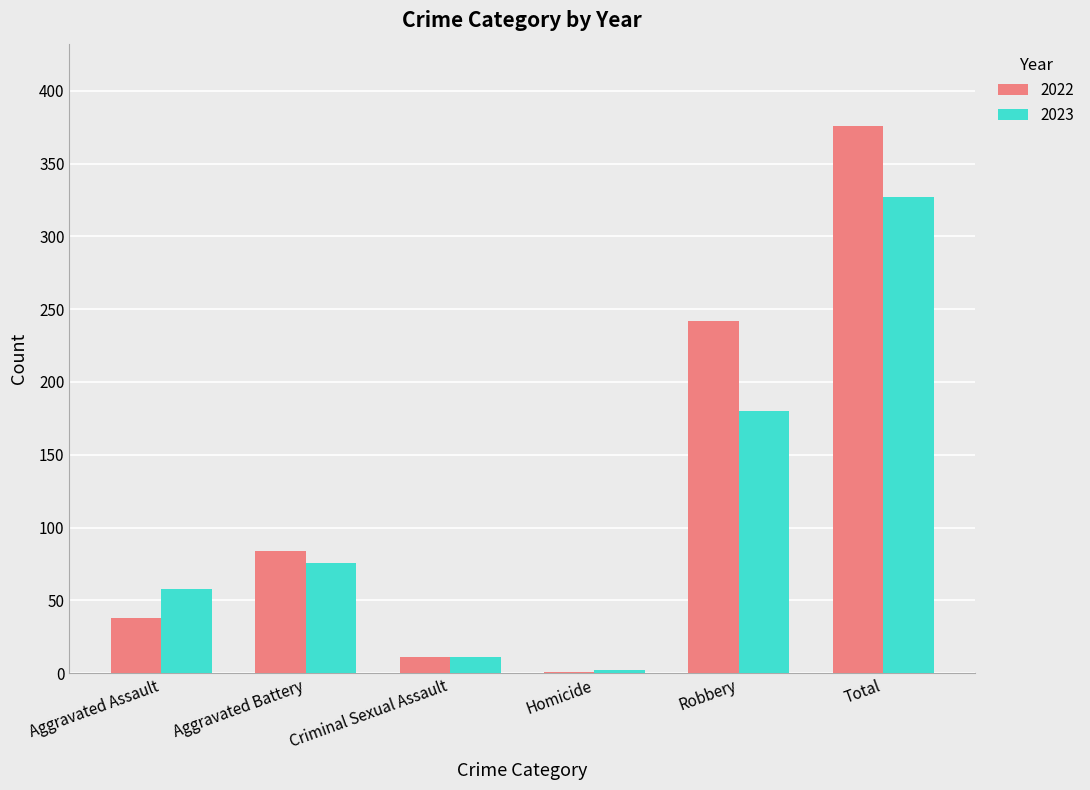

How many categories are shown in the chart?

6